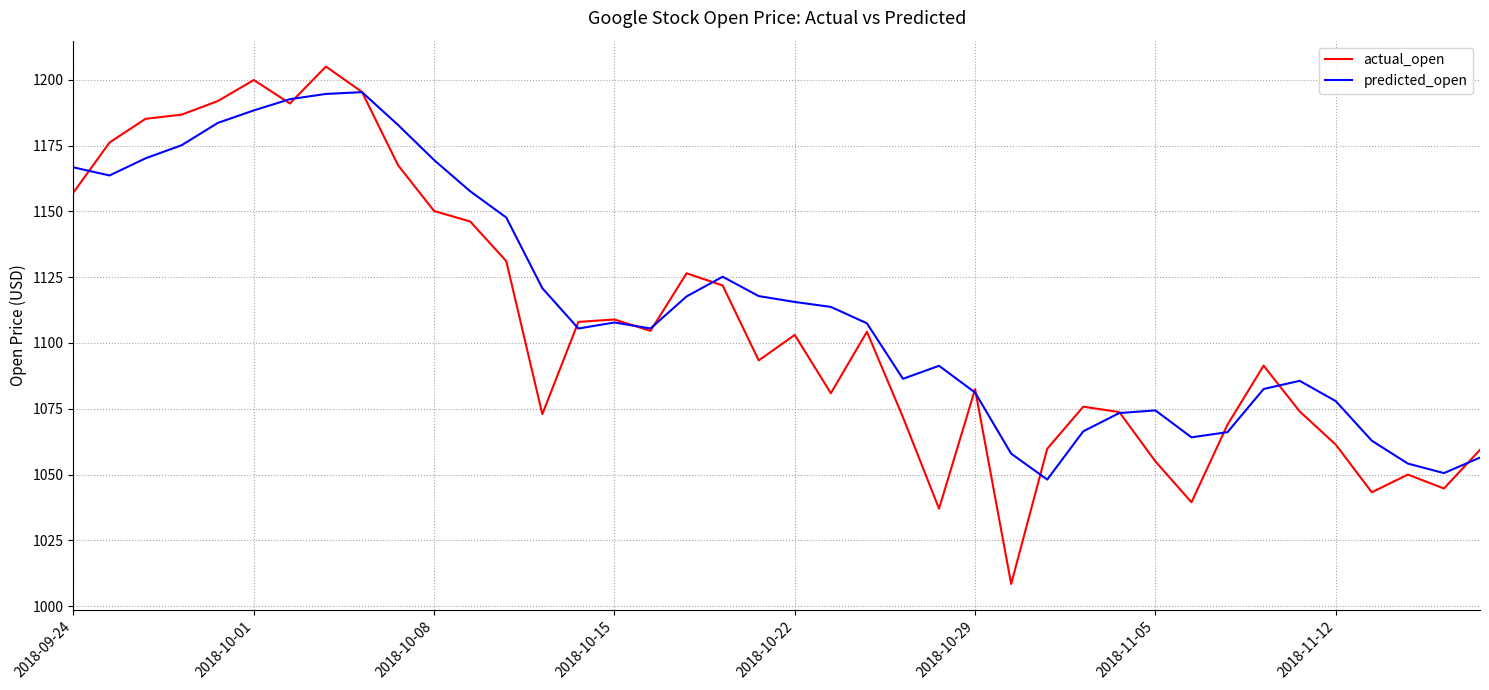

Rank the series by their maximum value, from highest to lowest.

actual_open, predicted_open